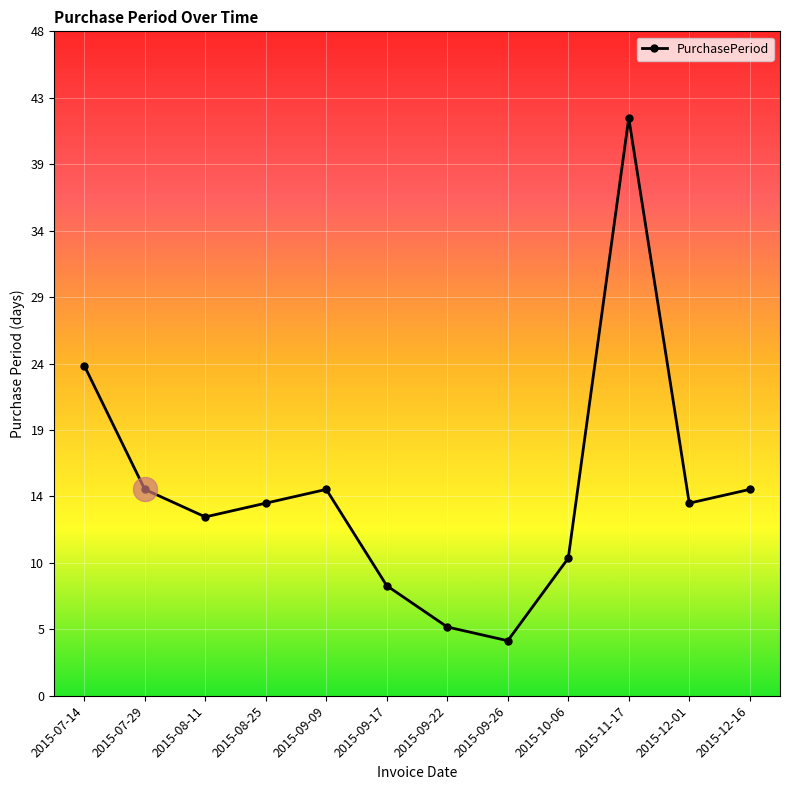

Which has a higher value, 2015-09-17 or 2015-12-16?

2015-12-16